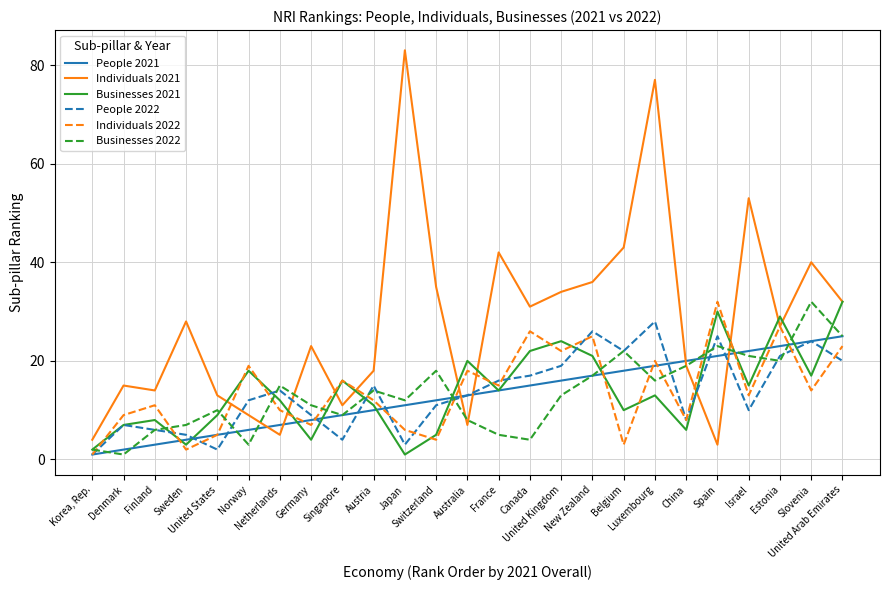

True or false: Businesses 2022 has more than 1 points higher than both neighbors.

True